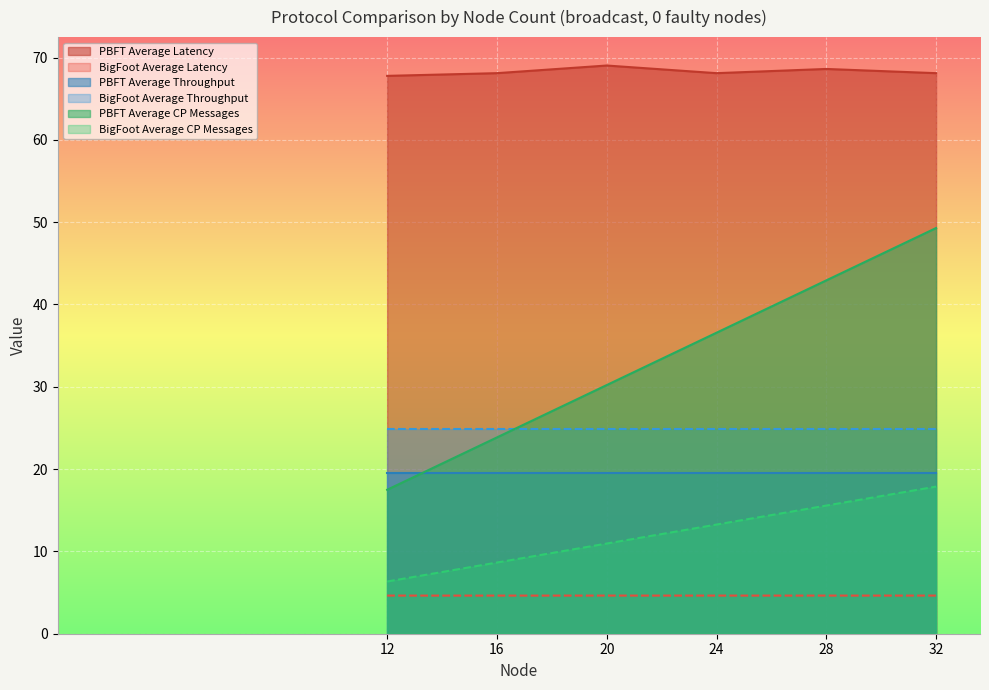

What is the approximate value of BigFoot Average CP Messages at 20?

11.0